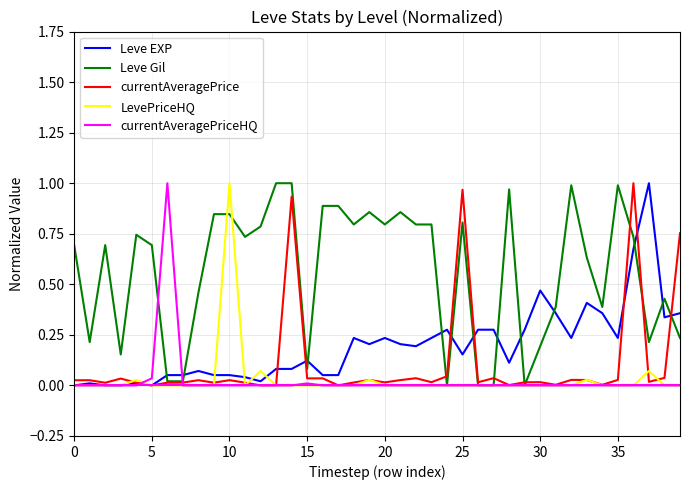

At which label is Leve Gil closest to 0?

24